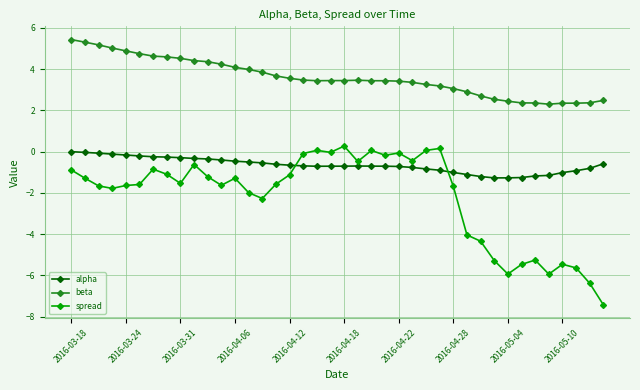

List the series in order of their overall mean, lowest first.

spread, alpha, beta